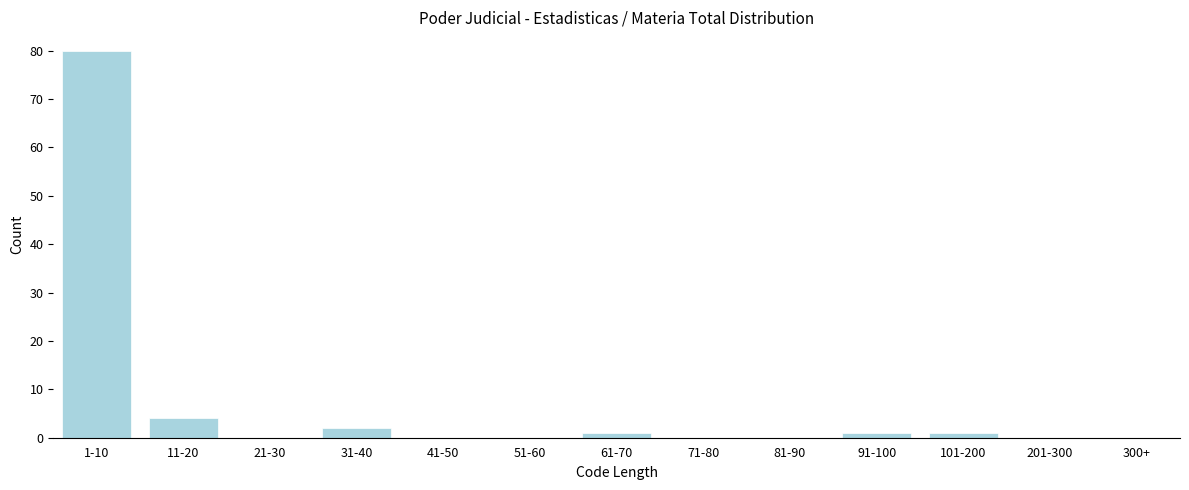

Reading left to right, extract all data points from this chart.

1-10=80	11-20=4	21-30=0	31-40=2	41-50=0	51-60=0	61-70=1	71-80=0	81-90=0	91-100=1	101-200=1	201-300=0	300+=0